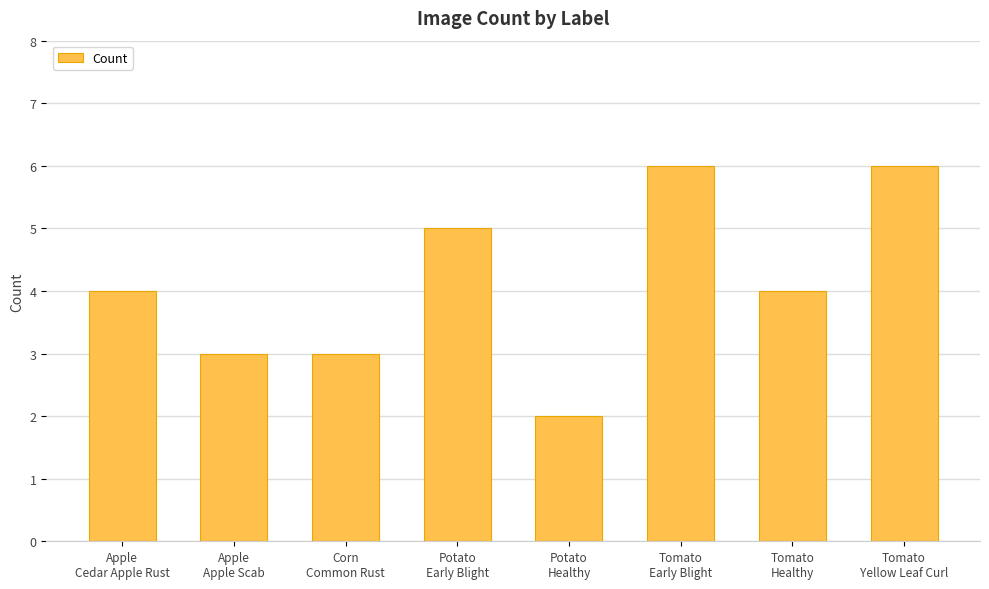

What is the maximum value shown in the chart?

6